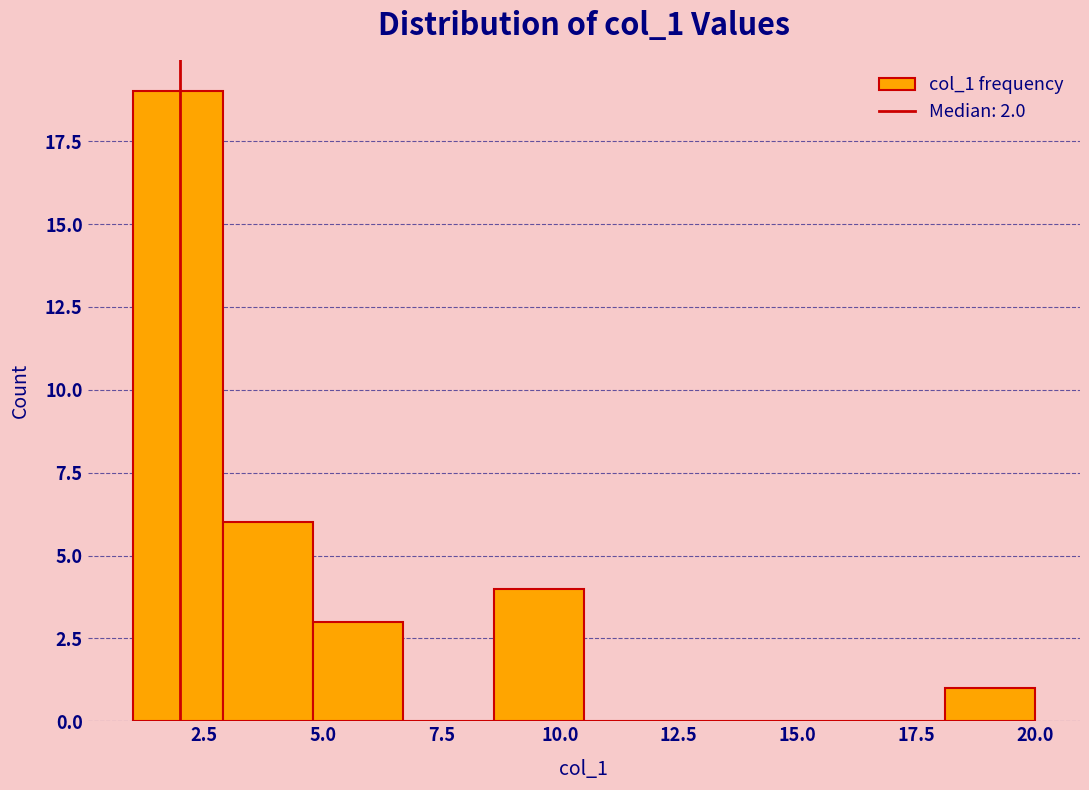

Around what value on the x-axis is the tallest bar? Give the approximate position of its centre, as read against the axis.

2.0